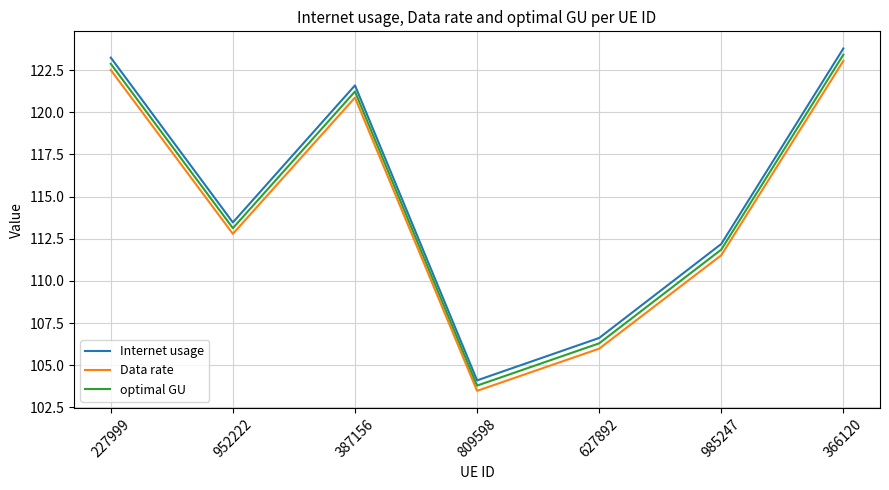

What is the sum of the Data rate values at 985247 and 387156?

232.4